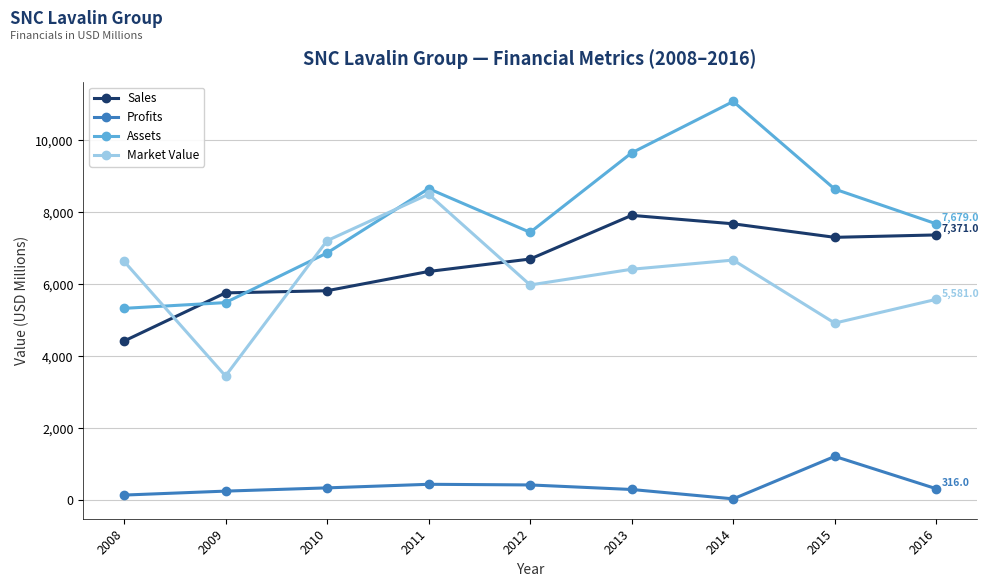

True or false: Profits and Sales cross at least once.

False